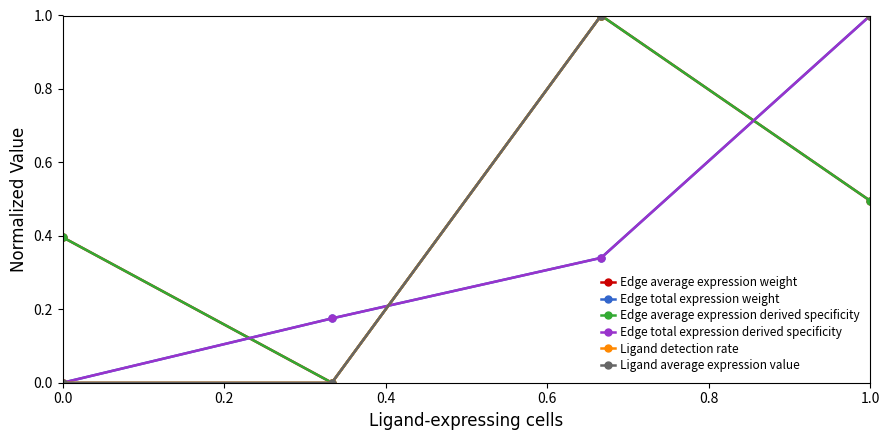

True or false: Edge average expression derived specificity and Ligand average expression value cross at least once.

False